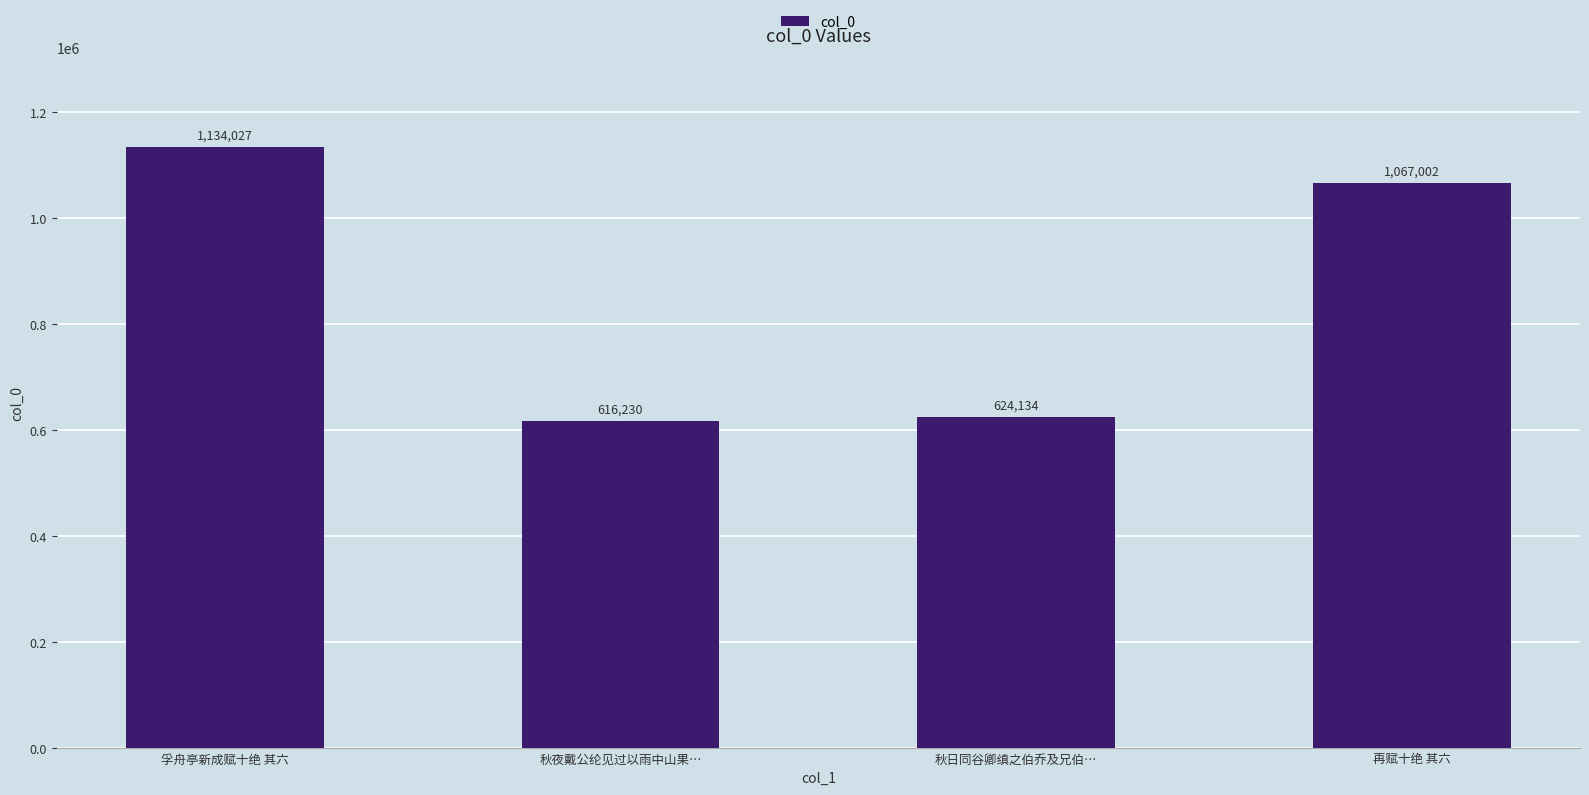

Does the chart contain stacked bars?

No